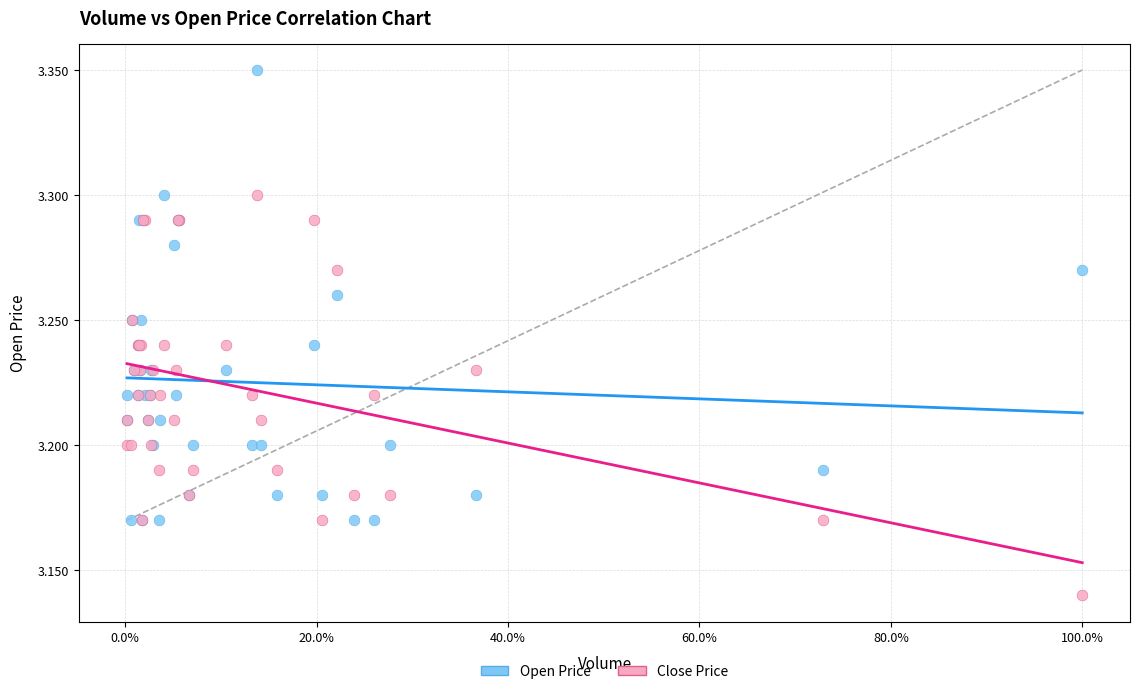

Which series has the widest spread of Y values?

Open Price